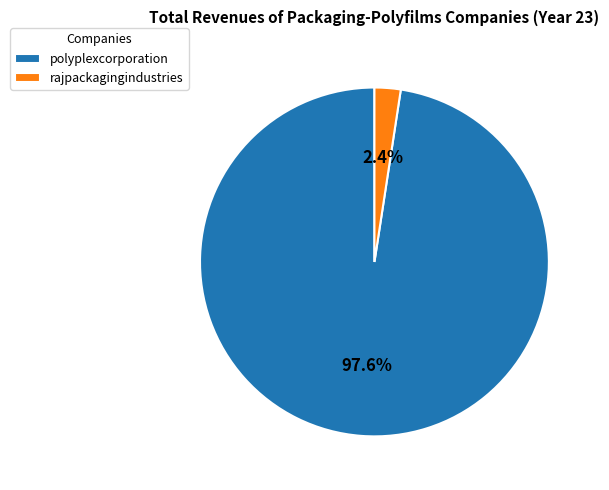

Which category has the smallest portion of the pie?

rajpackagingindustries